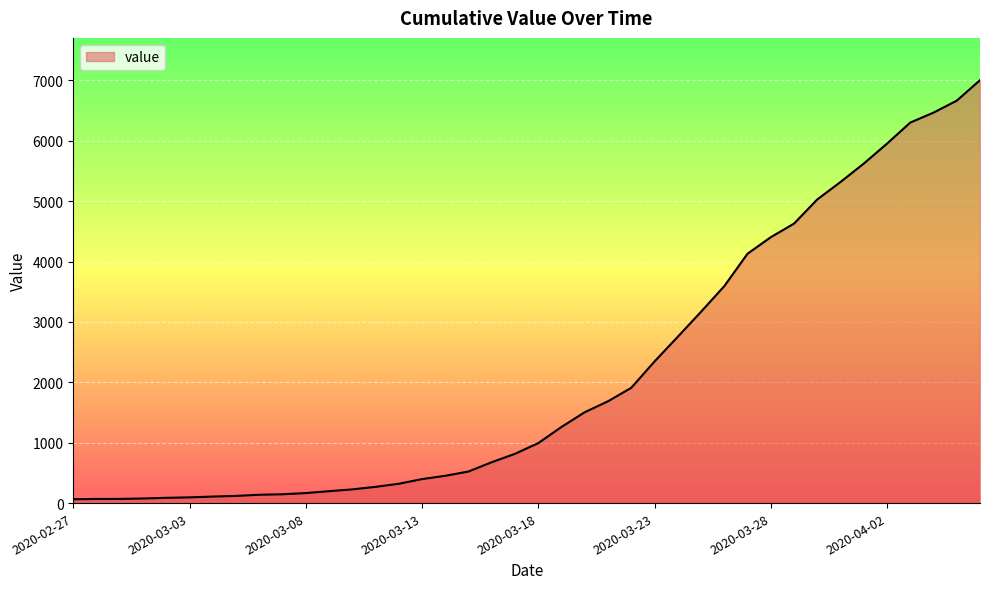

What is the maximum value shown in the chart?

7003